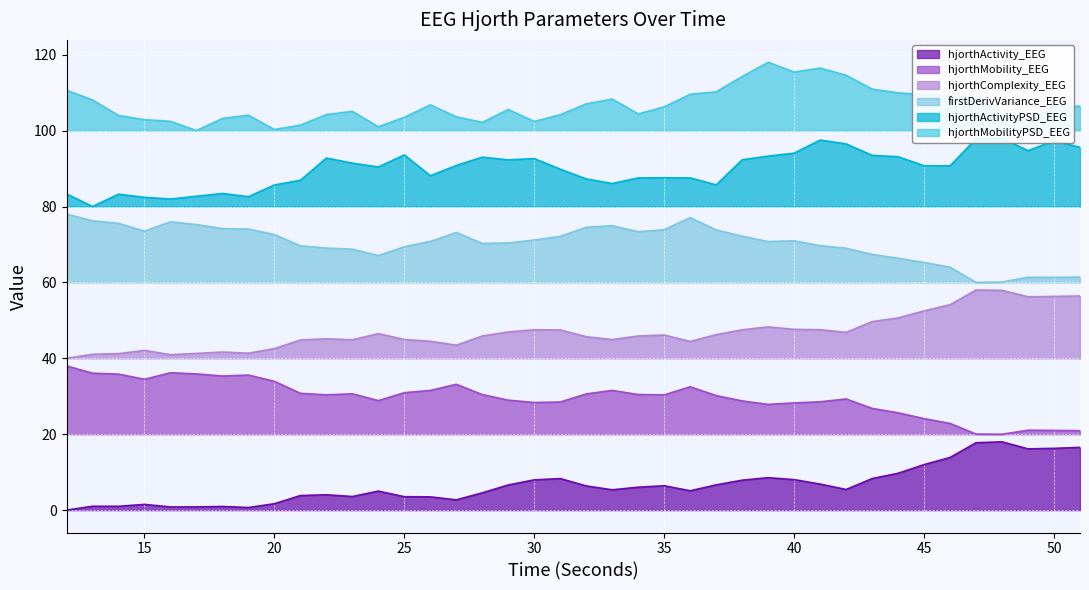

What is the minimum value for hjorthMobilityPSD_EEG?

100.0